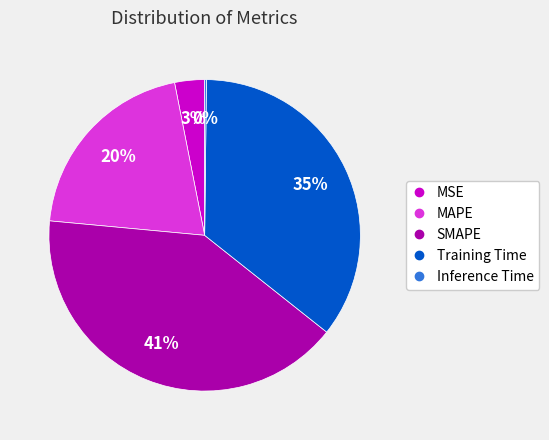

Which category has the biggest portion of the pie?

SMAPE